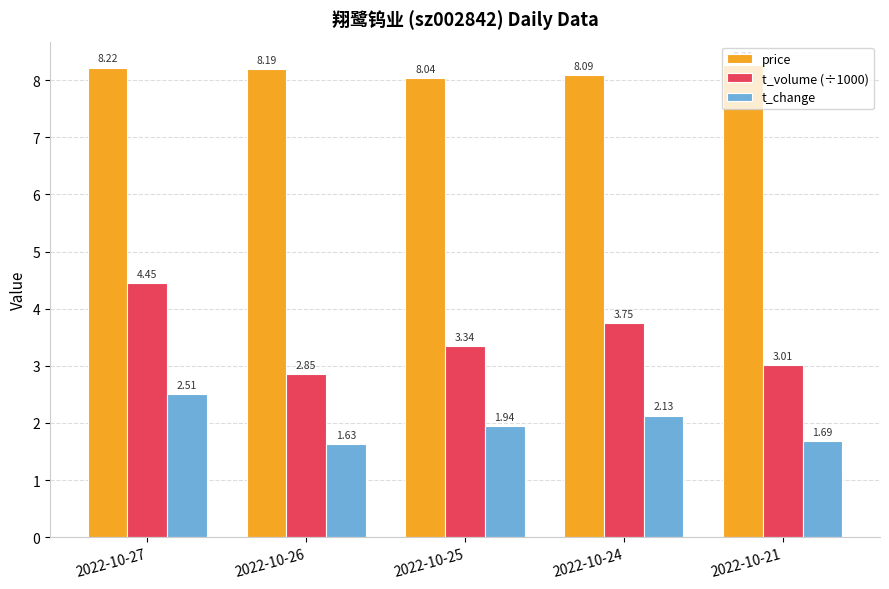

List the series in order of their peak value, highest first.

price, t_volume (÷1000), t_change